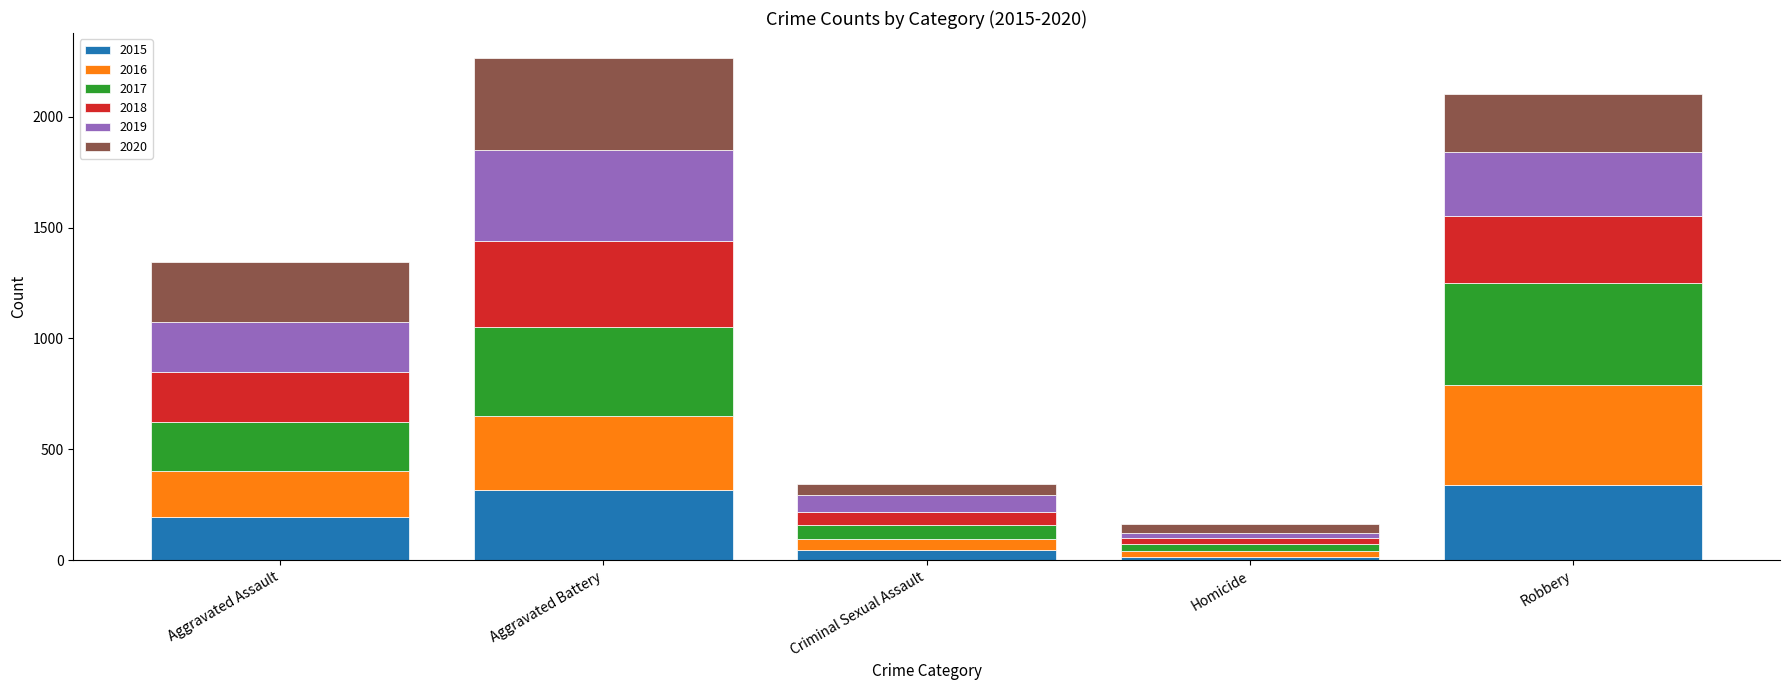

True or false: 2015 has a value of 198 at Robbery.

False